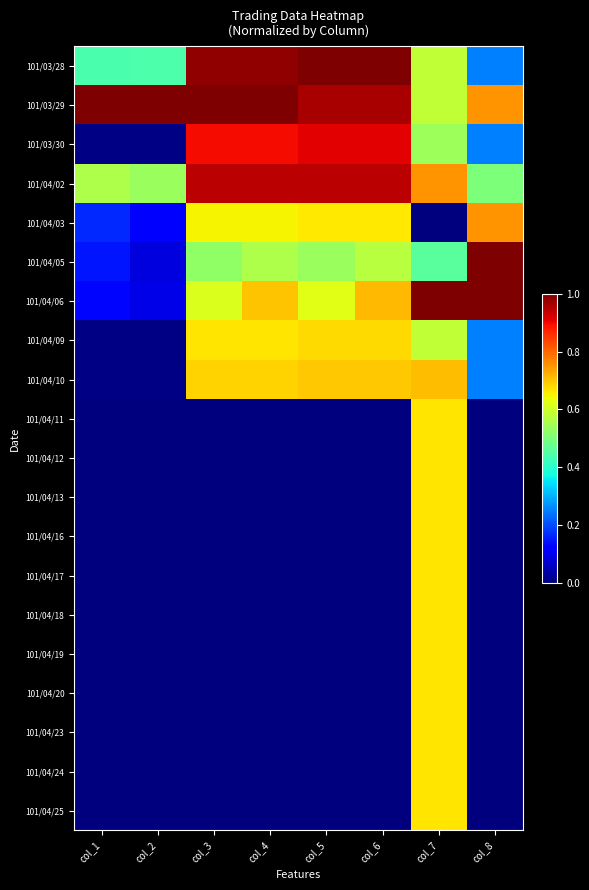

At col_4, list the series in order from smallest to largest.

101/04/11, 101/04/12, 101/04/13, 101/04/16, 101/04/17, 101/04/18, 101/04/19, 101/04/20, 101/04/23, 101/04/24, 101/04/25, 101/04/05, 101/04/03, 101/04/09, 101/04/10, 101/04/06, 101/03/30, 101/04/02, 101/03/28, 101/03/29